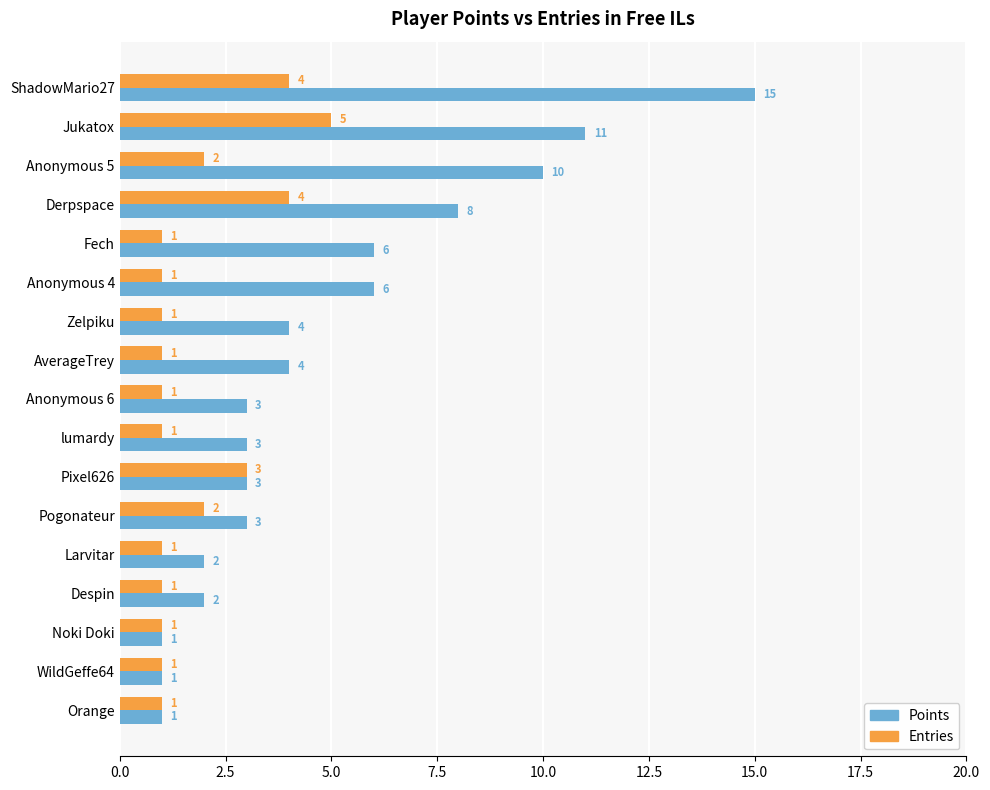

What is the total value across all series at AverageTrey?

5